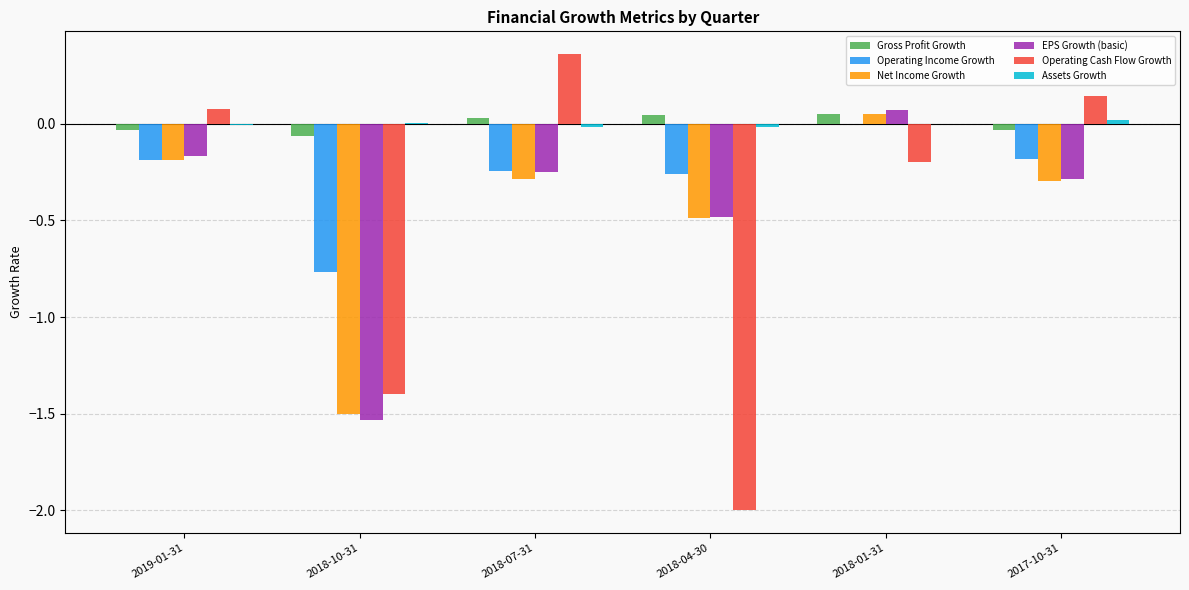

What is the sum of all Net Income Growth values?

-2.7